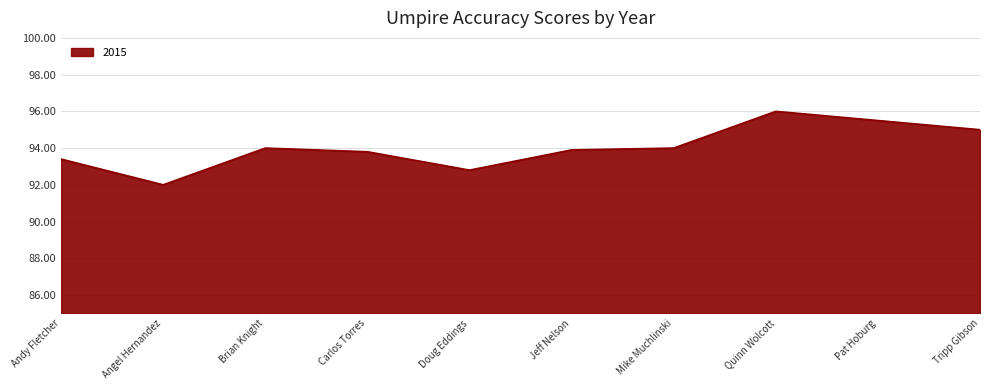

The value at Mike Muchlinski is 54.3. True or false?

False